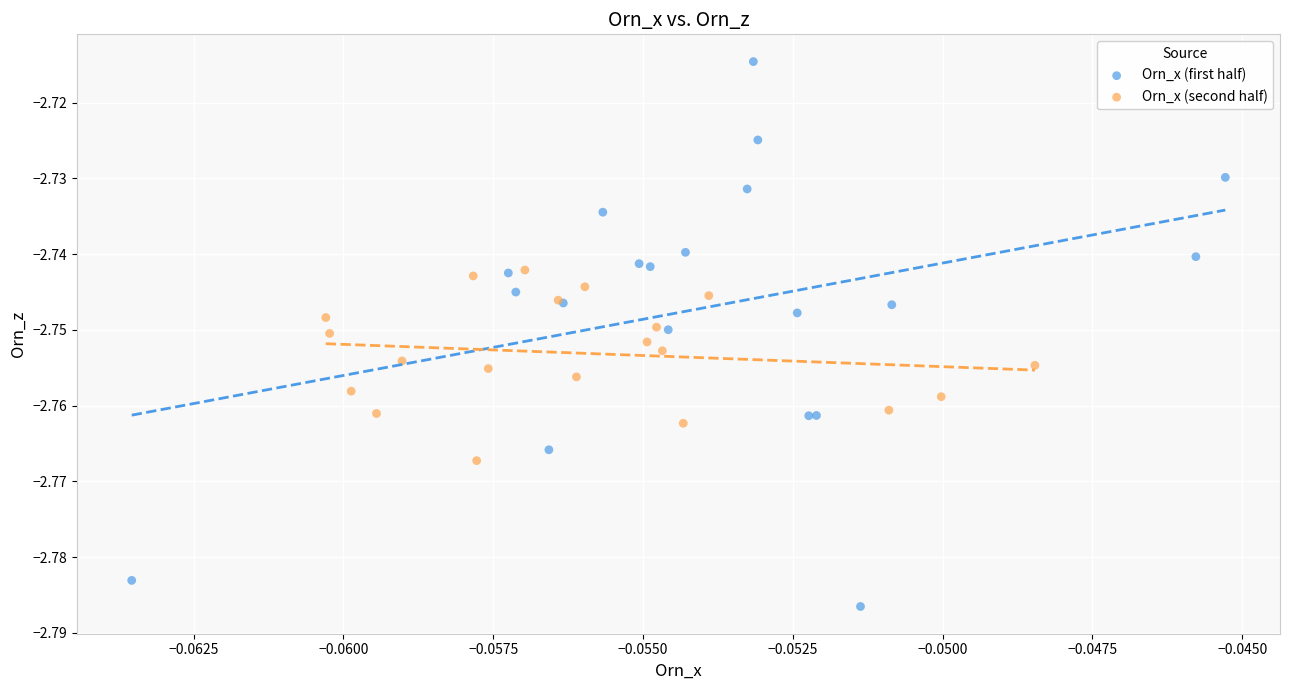

Which series has the widest spread of Y values?

Orn_x (first half)